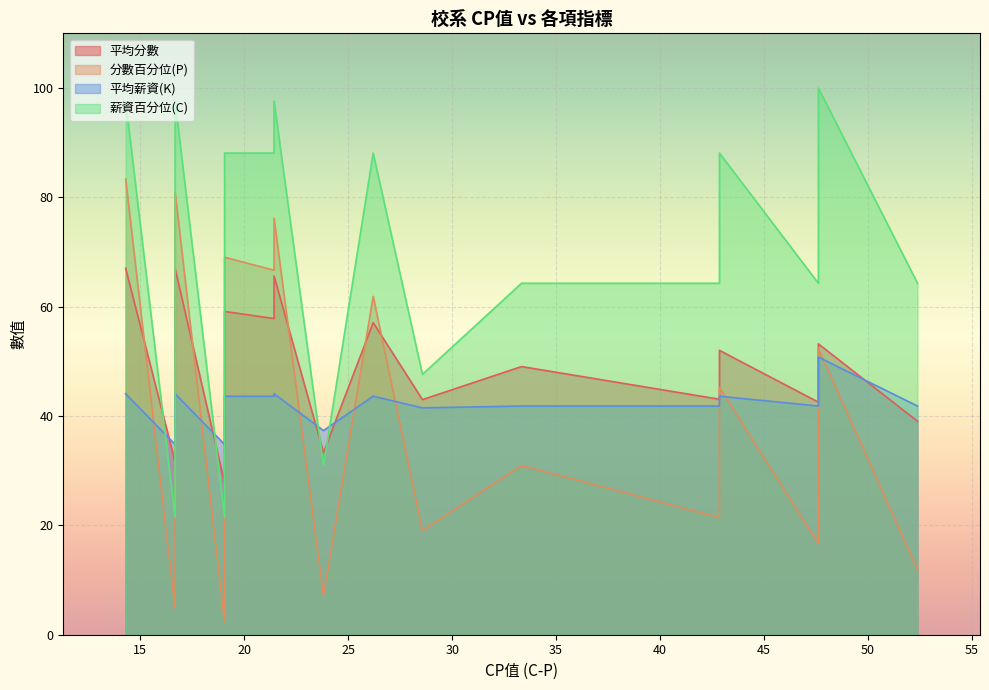

True or false: 分數百分位(P) has more than 1 points higher than both neighbors.

True